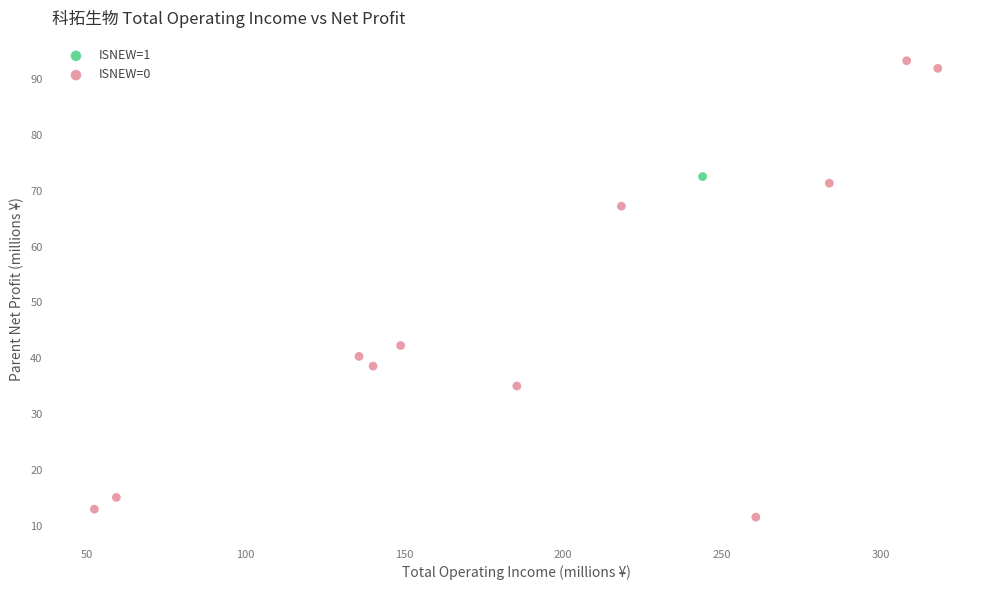

What are all the series names shown in the legend?

ISNEW=1, ISNEW=0